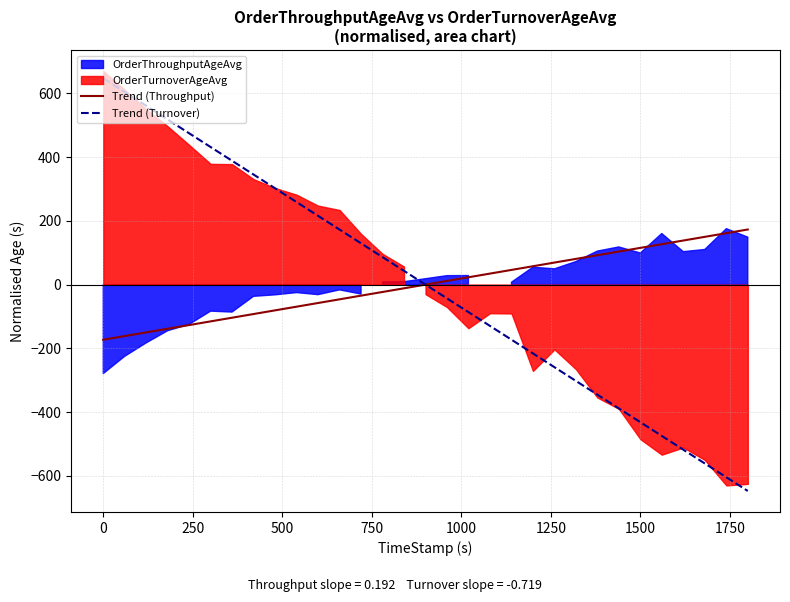

What is the highest value of the Trend (Throughput) series?

172.9